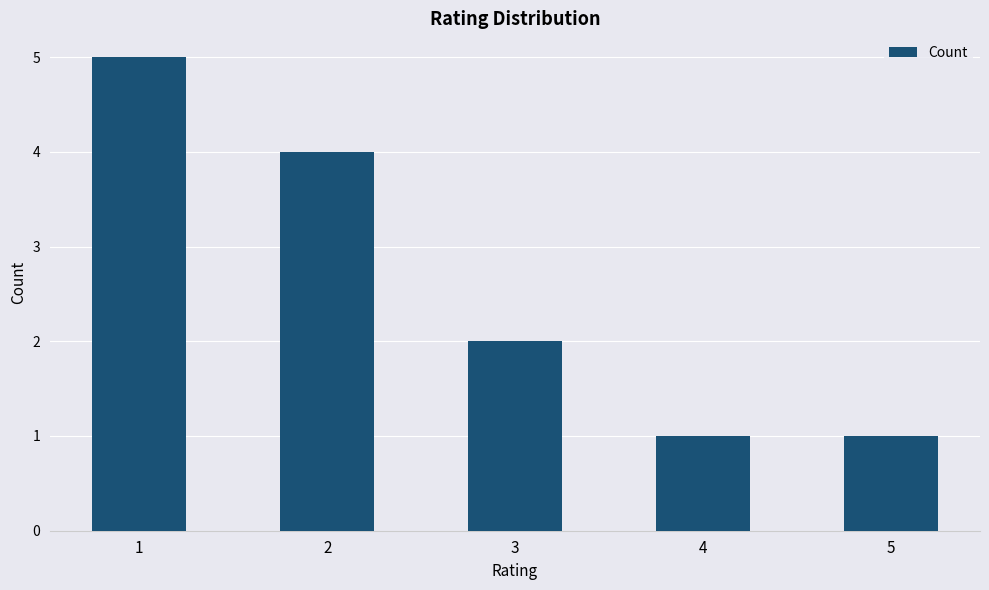

What is the change in value from 2 to 4?

-3